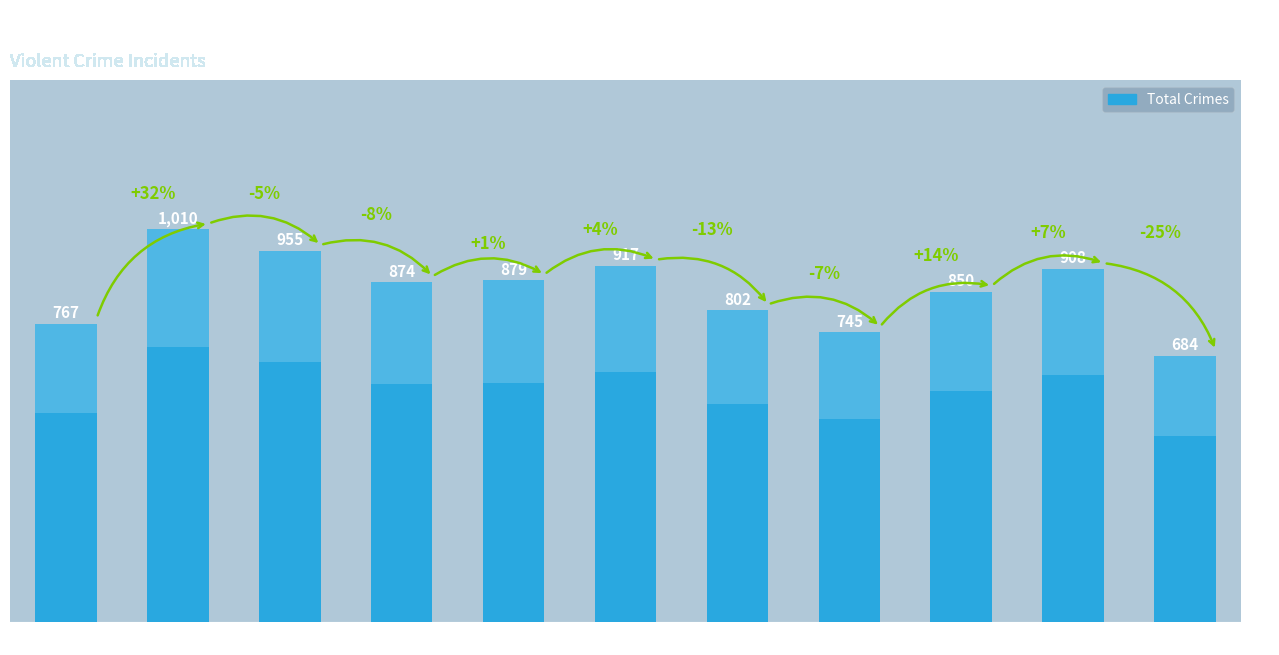

Is it true that the value at 2017 is 955?

True